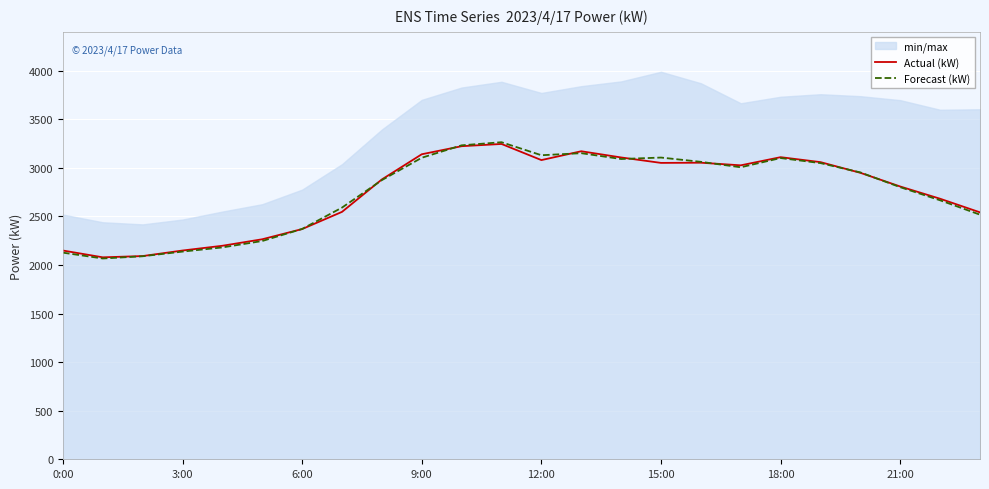

True or false: Forecast (kW) has a value of 2138 at 3:00.

True